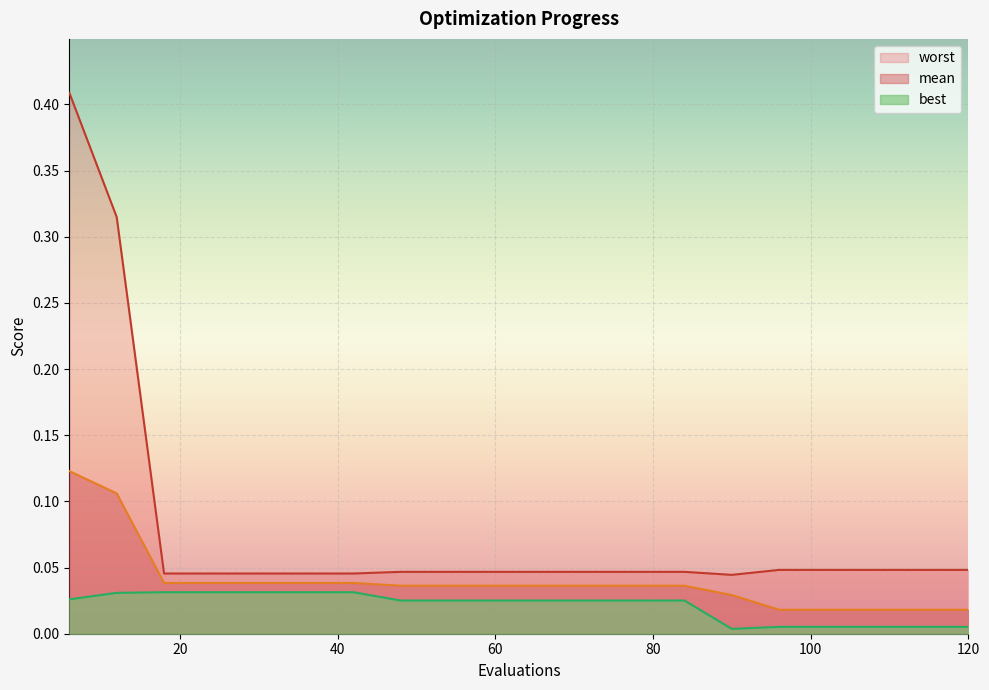

How many interior local valleys does the best series have?

1